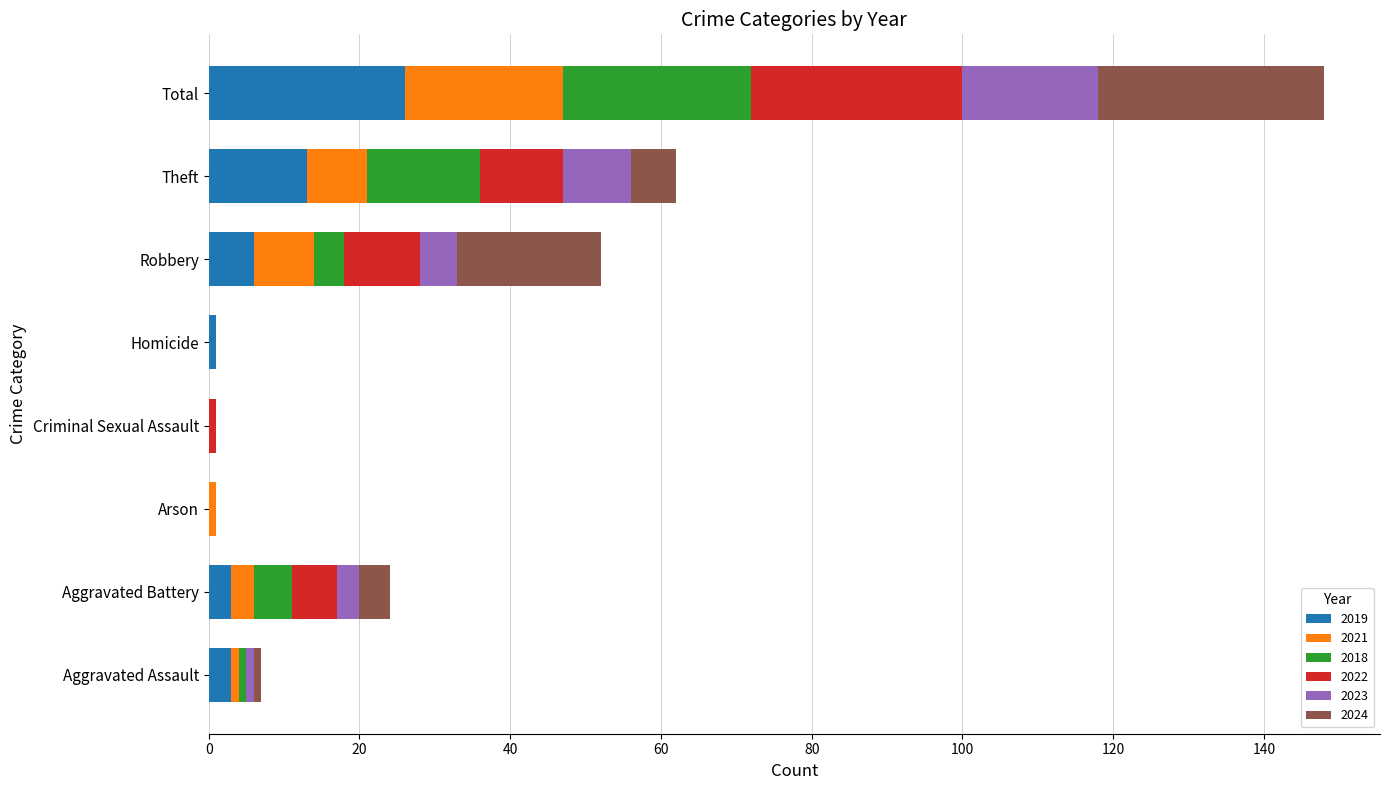

The 2019 series shows 0 at Criminal Sexual Assault. True or false?

True